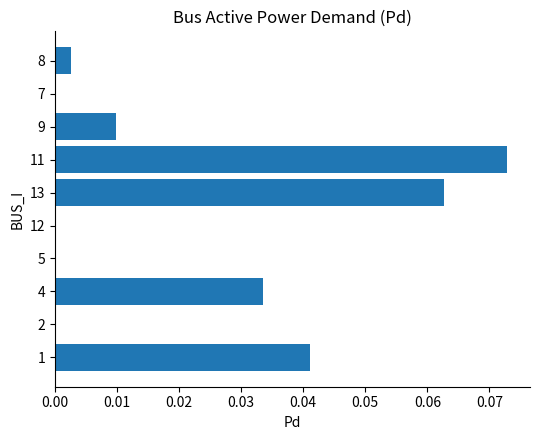

Are the bars grouped side by side (vs. stacked)?

No